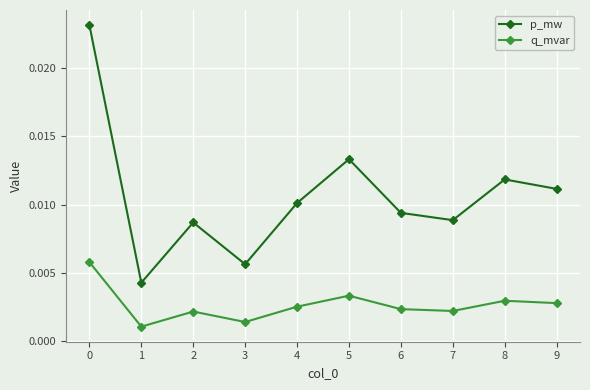

What are all the series names shown in the legend?

p_mw, q_mvar